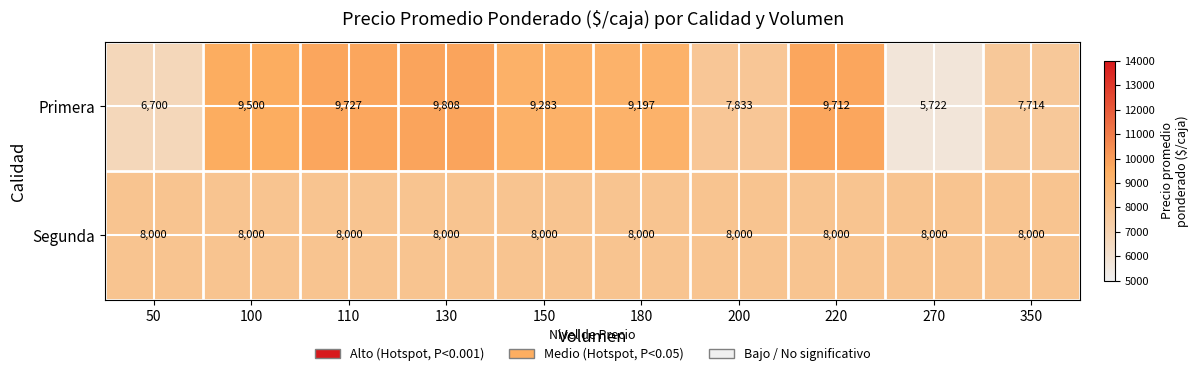

Which category has the highest value across all series?

130